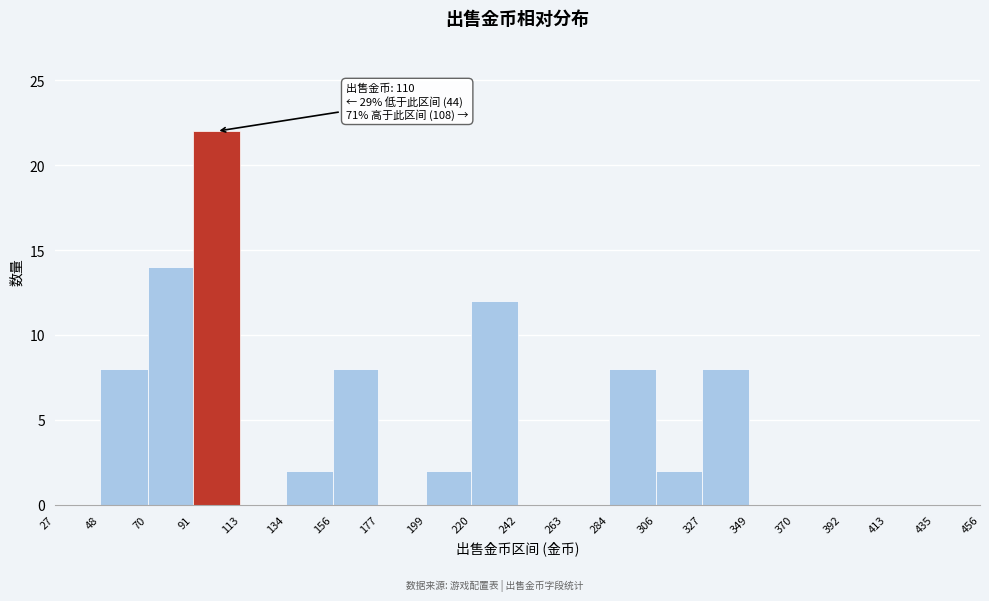

Over which range of the x-axis is the bar tallest?

91 to 113